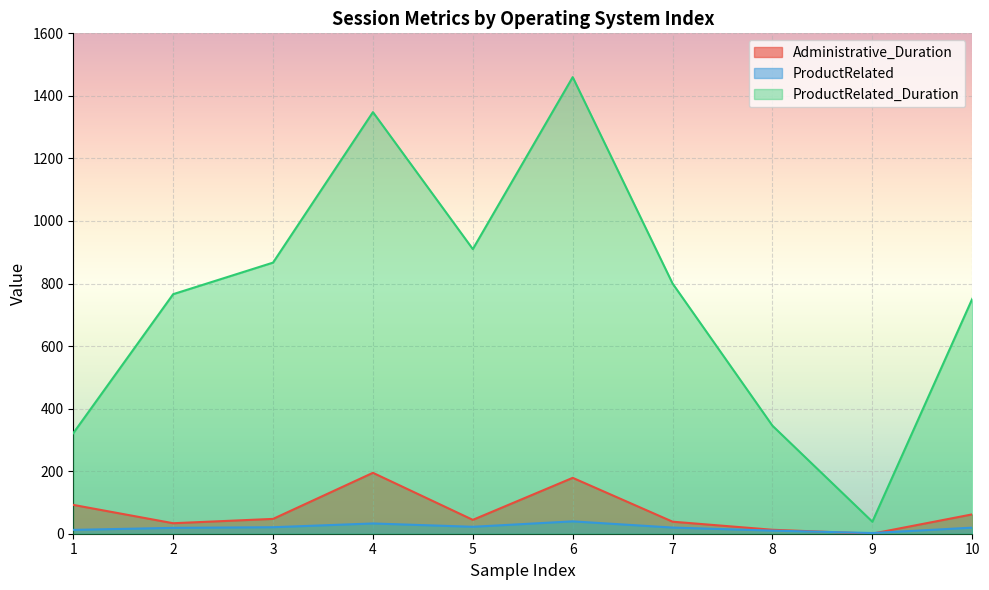

The Administrative_Duration series shows 33.6 at 2. True or false?

True